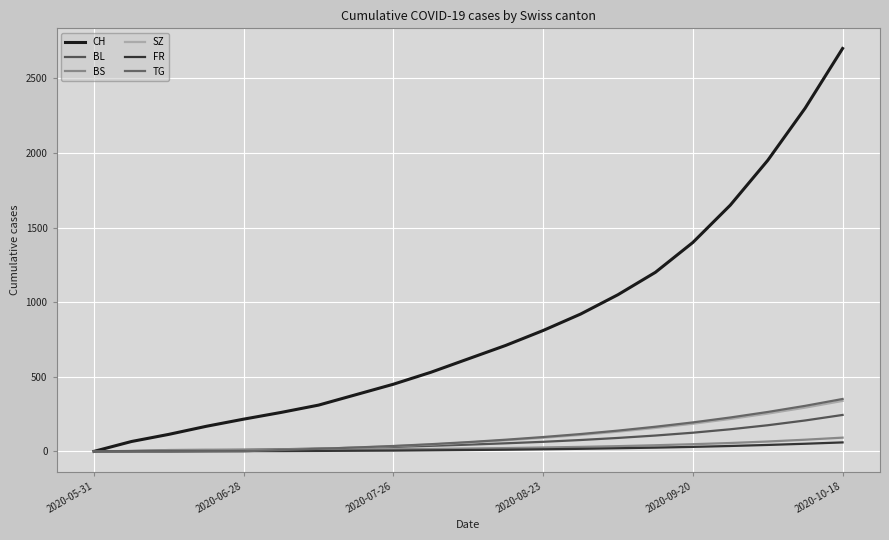

How many lines are shown in the chart?

6